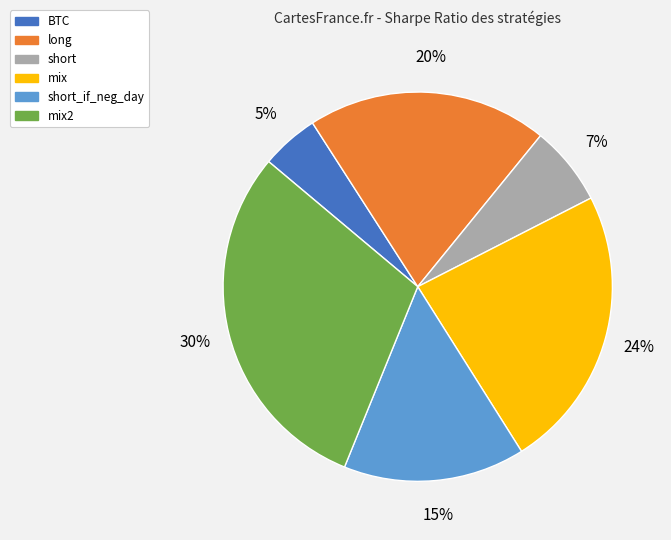

Is there any slice that represents more than half of the pie?

No